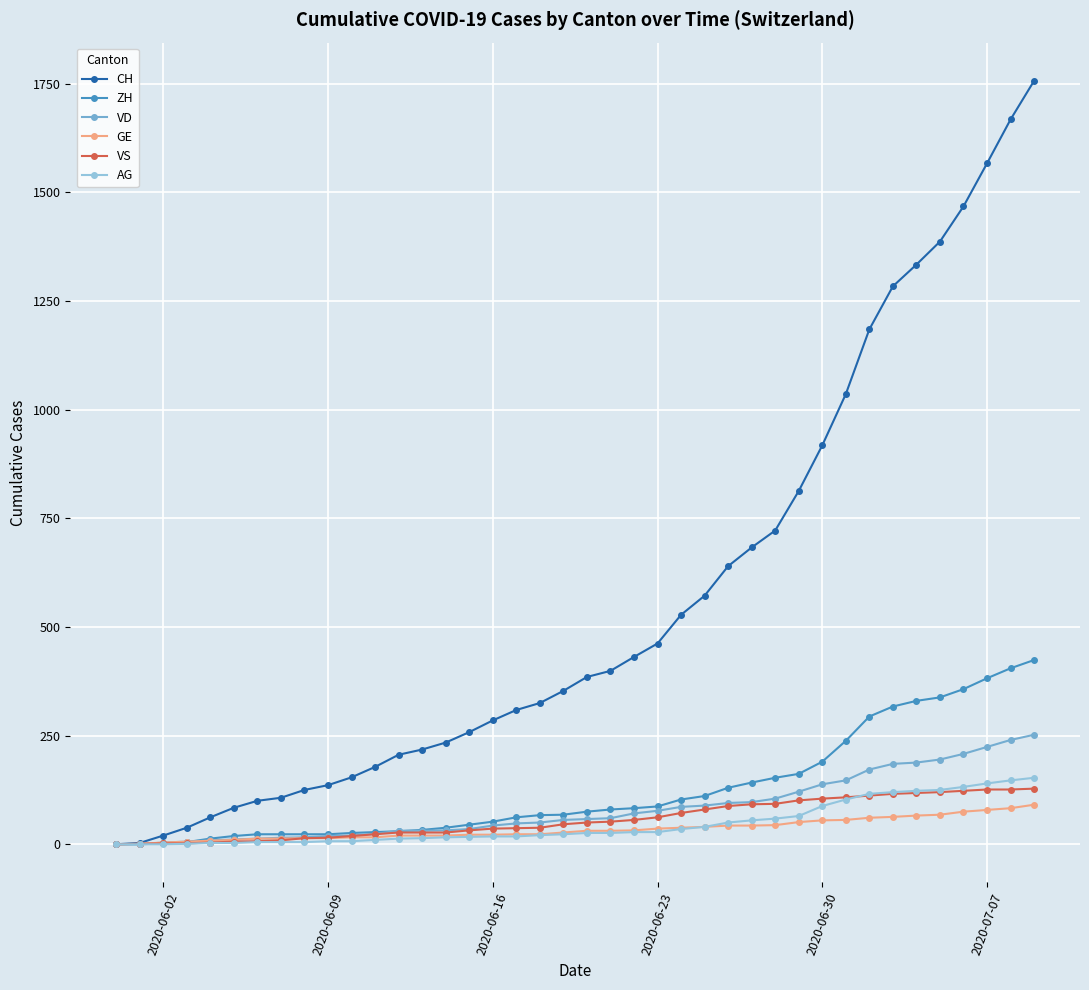

At how many categories does at least one series exceed 833?

10